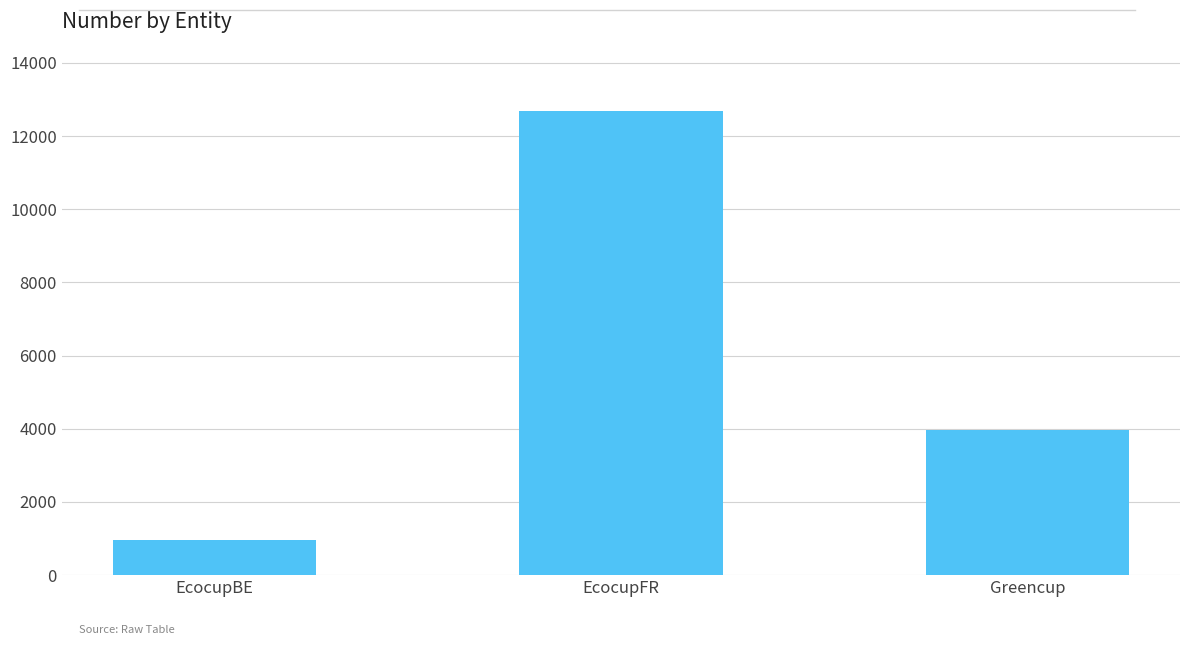

What is the change in value from EcocupBE to EcocupFR?

+11703